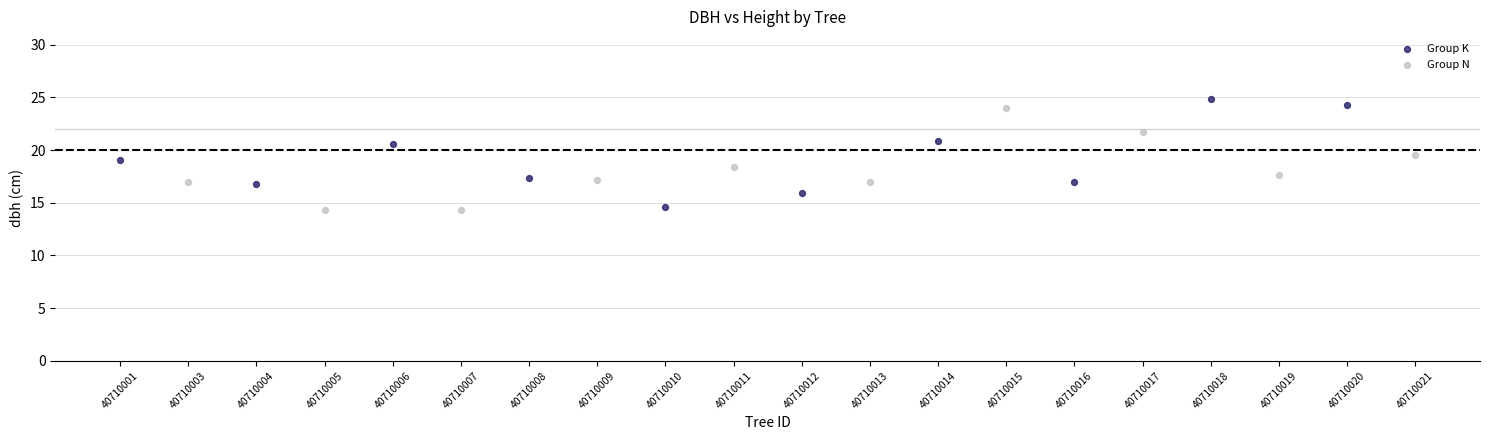

What are all the series names shown in the legend?

Group K, Group N